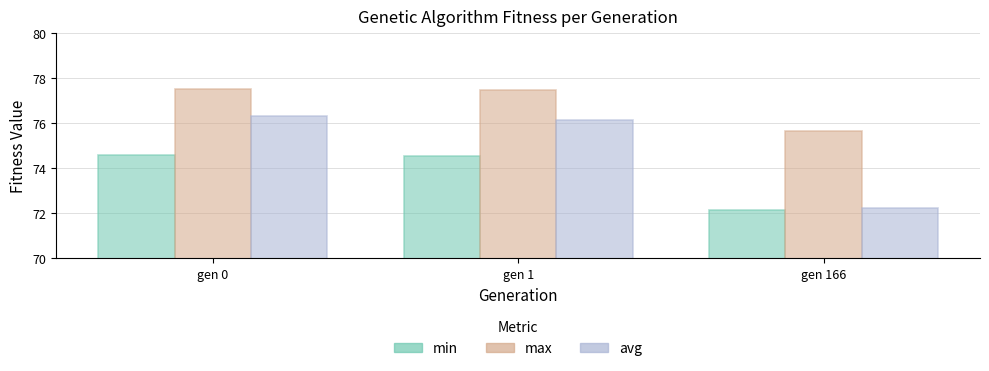

How many values in the max series exceed 77?

2